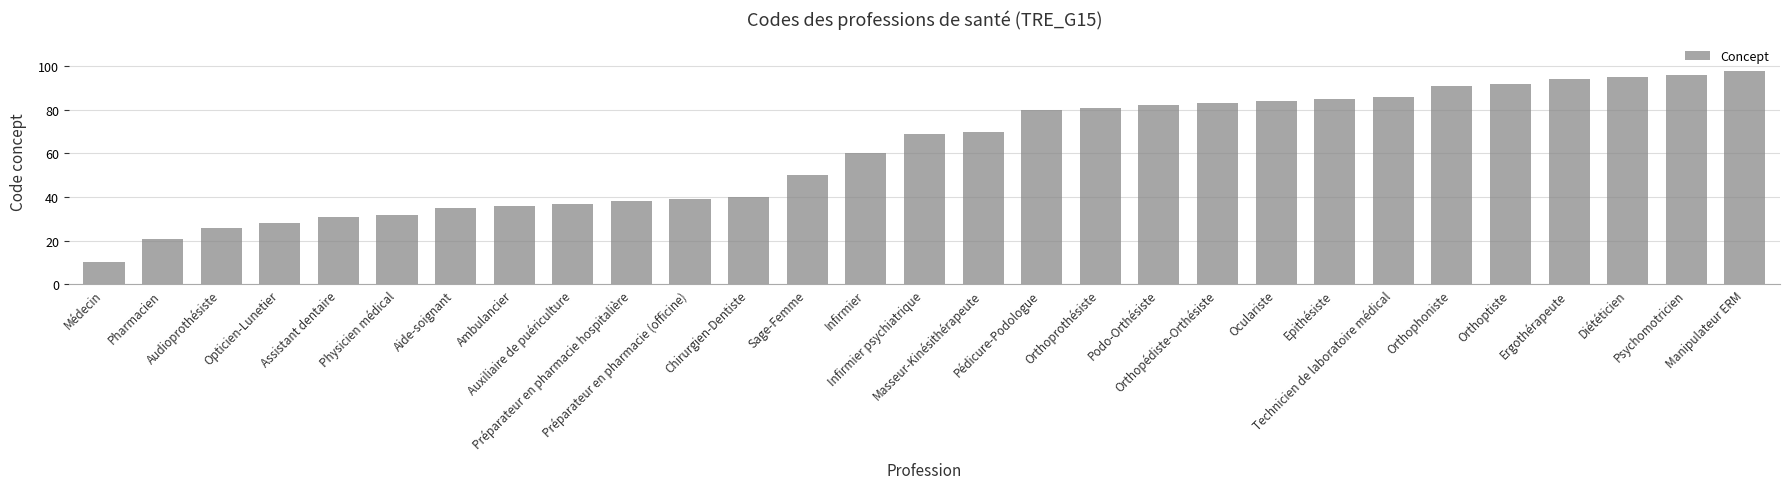

What is the average value?

61